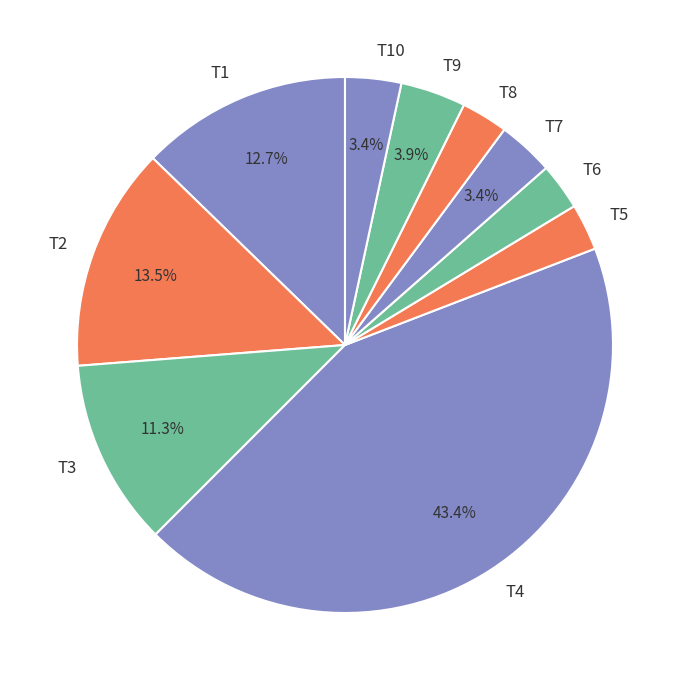

Which category has the biggest portion of the pie?

T4